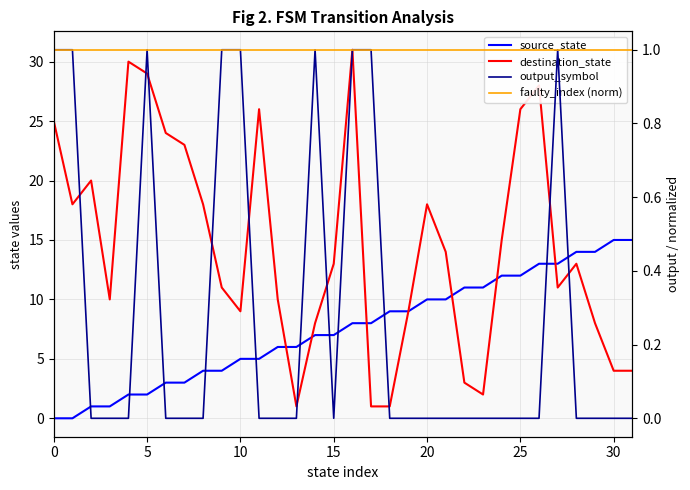

Reading left to right, transcribe all the data shown in this chart.

source_state: 0	0	1	1	2	2	3	3	4	4	5	5	6	6	7	7	8	8	9	9	10	10	11	11	12	12	13	13	14	14	15	15
destination_state: 25	18	20	10	30	29	24	23	18	11	9	26	10	1	8	13	31	1	1	9	18	14	3	2	15	26	28	11	13	8	4	4
output_symbol: 1	1	0	0	0	1	0	0	0	1	1	0	0	0	1	0	1	1	0	0	0	0	0	0	0	0	0	1	0	0	0	0
faulty_index (norm): 1	1	1	1	1	1	1	1	1	1	1	1	1	1	1	1	1	1	1	1	1	1	1	1	1	1	1	1	1	1	1	1